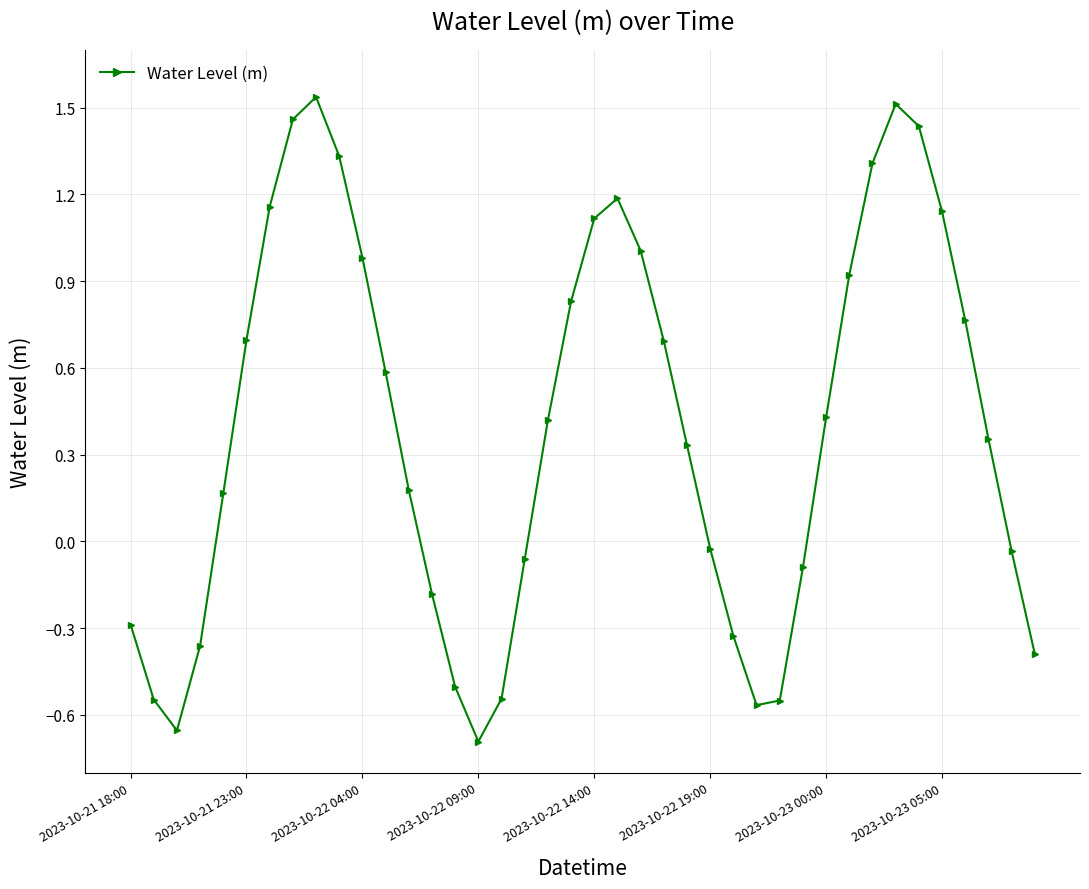

What is the sum of all values?

15.7